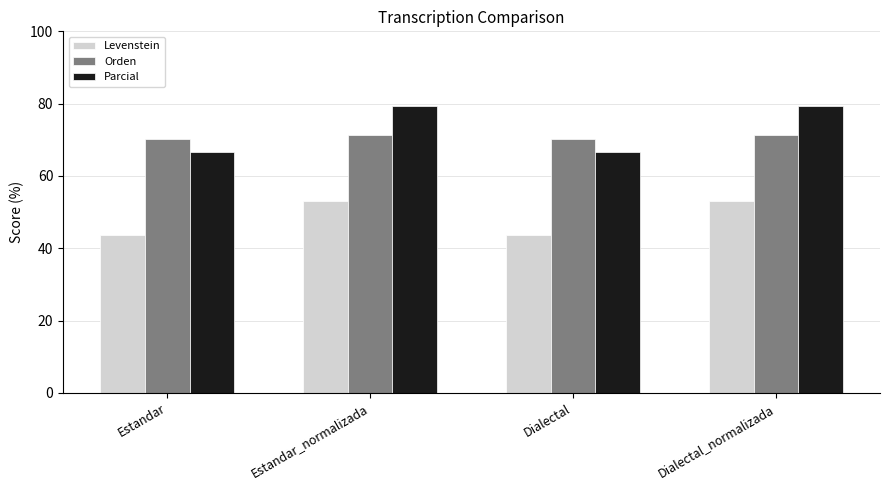

What is the label of the 1st bar from the left?

Estandar